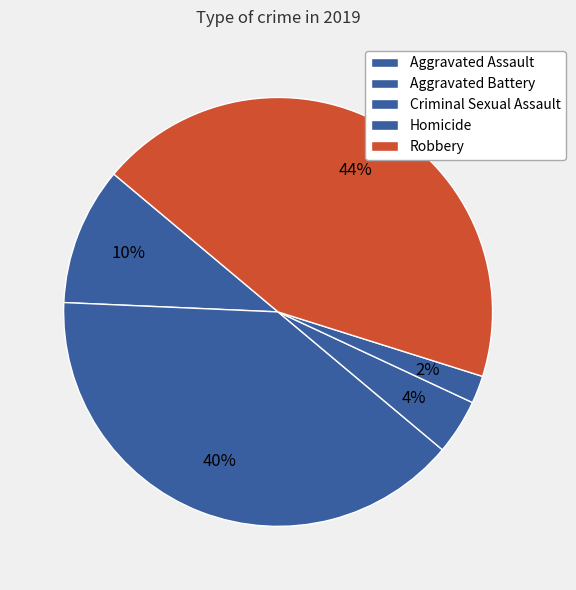

The Aggravated Assault slice represents 10% of the pie. True or false?

True